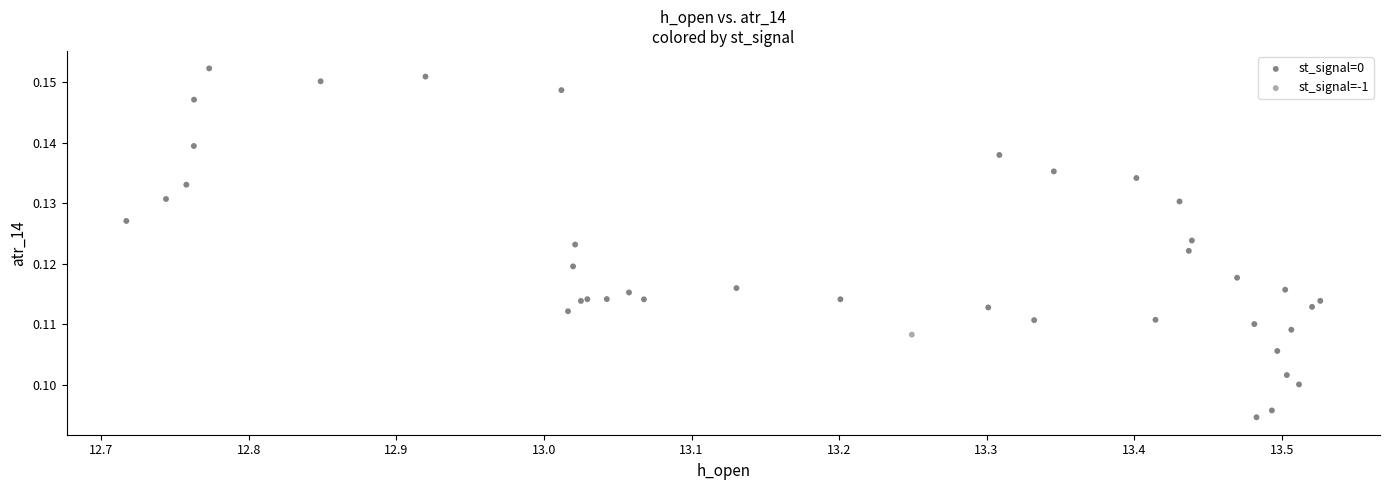

What are all the series names shown in the legend?

st_signal=0, st_signal=-1